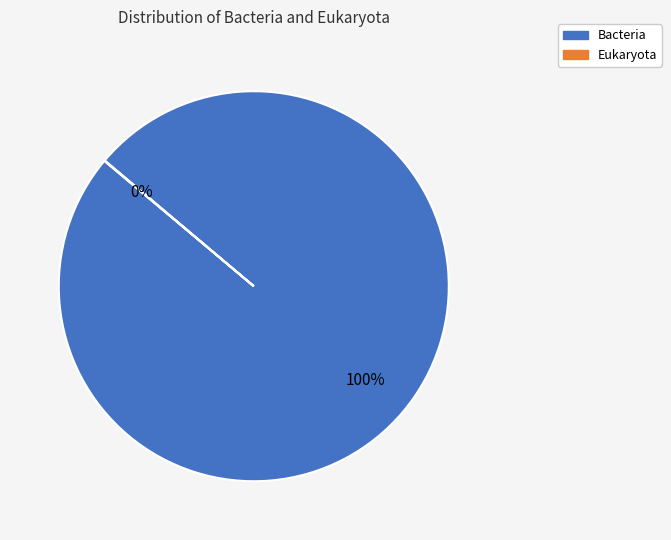

Is it true that Bacteria is 100% of the pie?

True